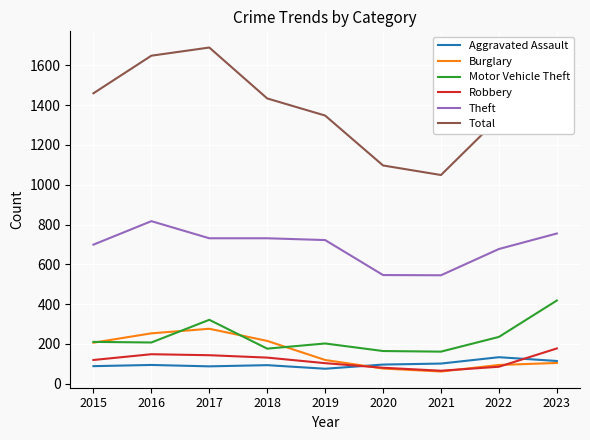

What is the sum of all Burglary values?

1404